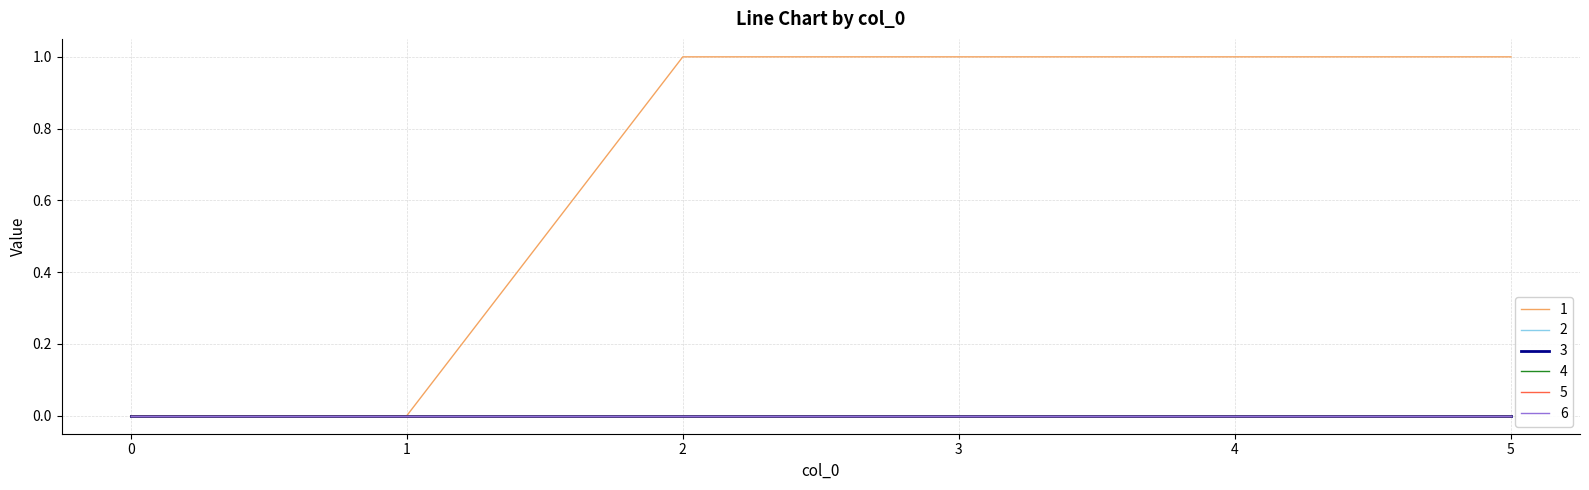

What is the value of the 1 point at the 5th from the left?

1